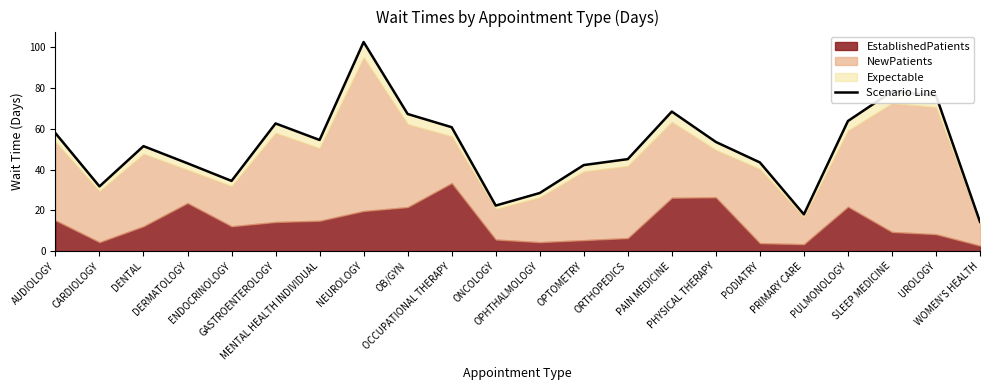

Between OPHTHALMOLOGY and AUDIOLOGY, which is larger?

AUDIOLOGY